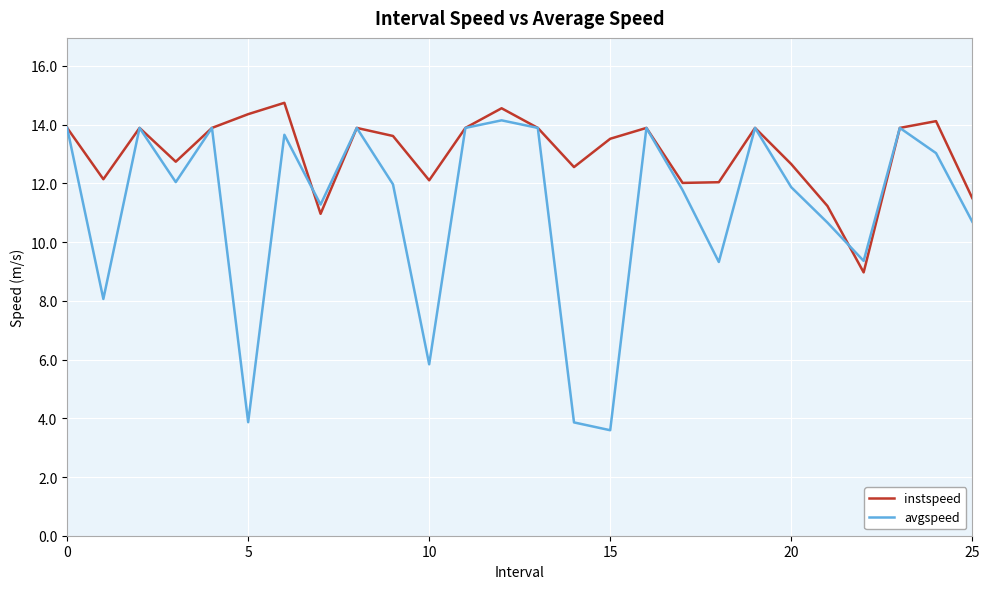

What is the maximum value shown in the chart?

14.7